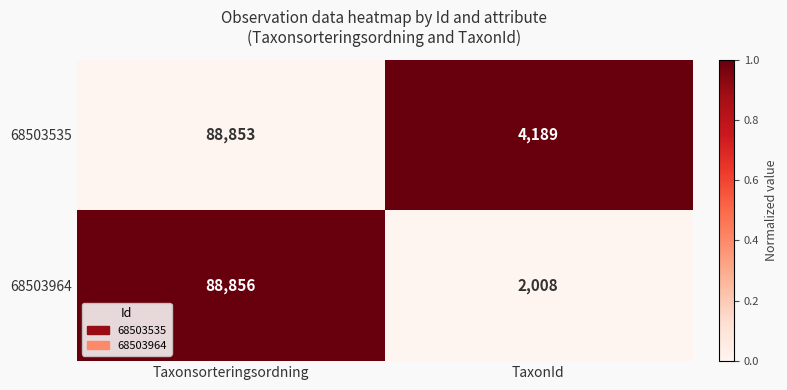

Reading right to left, what are all the values shown in this chart?

68503535: TaxonId=4189	Taxonsorteringsordning=88853
68503964: TaxonId=2008	Taxonsorteringsordning=88856